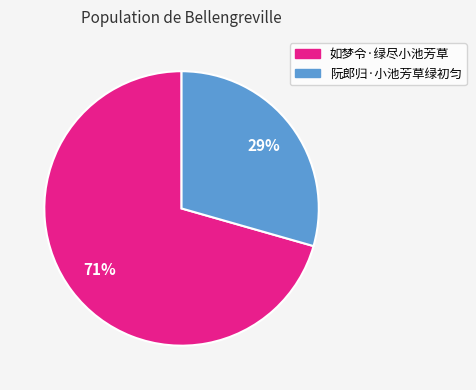

To the nearest percent, what is the average slice percentage?

50%